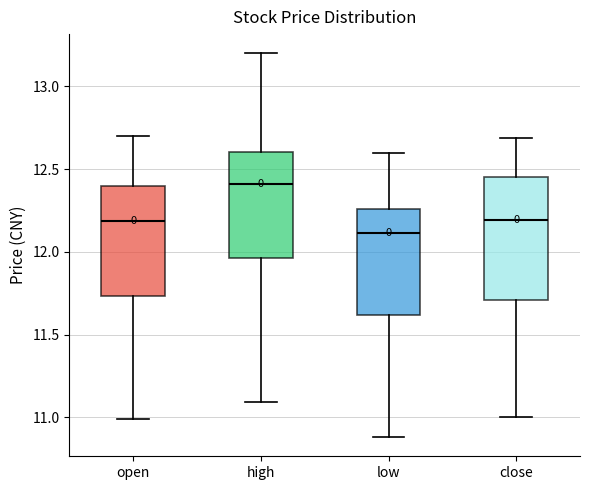

Which box has the highest median line?

high